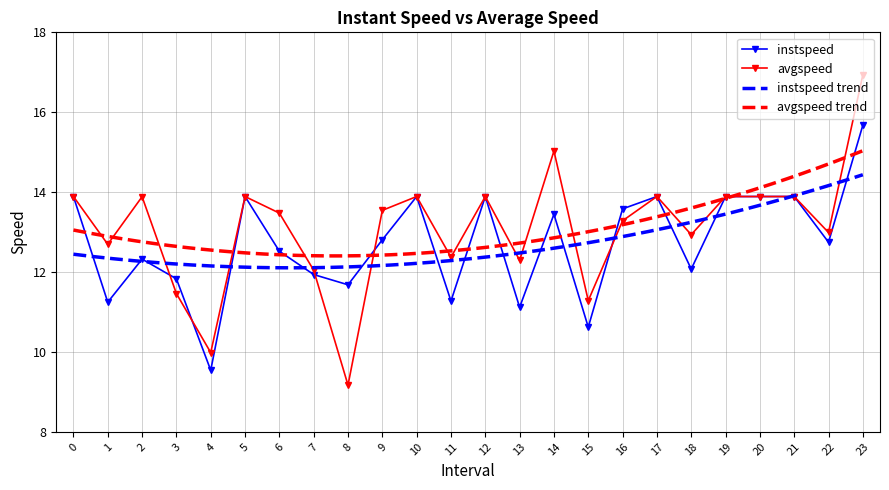

What is the average value of the instspeed series?

12.7